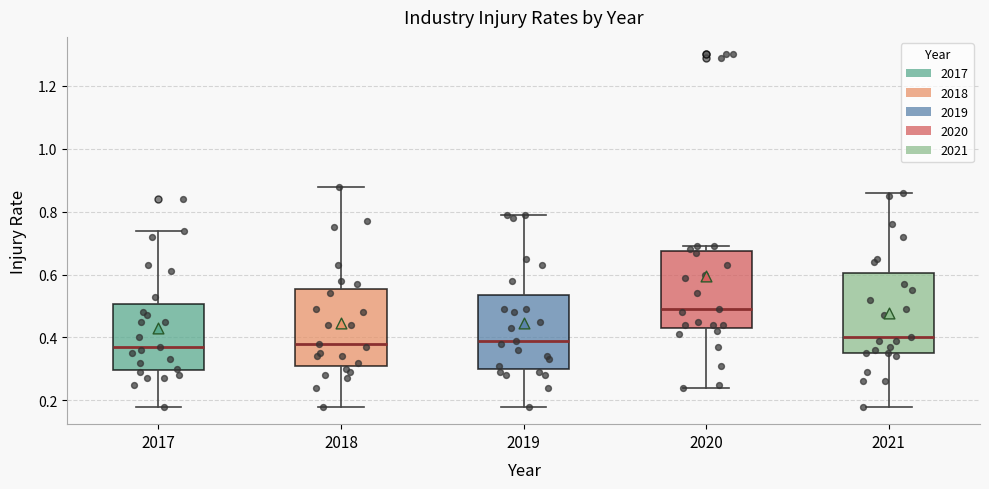

Reading left to right, read every box against the y-axis: the position of its median line, the range the box covers, and the ends of its whiskers. The values are not printed on the chart, so give them approximately, as read against the axis.

2017: median 0.38, box 0.30 to 0.50, whiskers 0.18 to 0.74
2018: median 0.38, box 0.32 to 0.56, whiskers 0.18 to 0.88
2019: median 0.40, box 0.30 to 0.54, whiskers 0.18 to 0.80
2020: median 0.50, box 0.44 to 0.68, whiskers 0.24 to 0.70
2021: median 0.40, box 0.36 to 0.60, whiskers 0.18 to 0.86